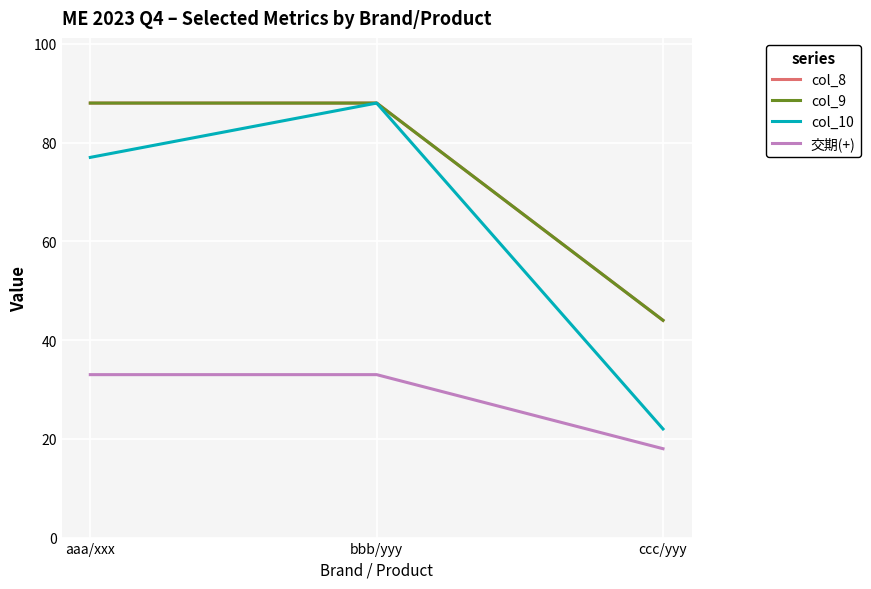

What is the difference between the highest and lowest values at ccc/yyy?

26